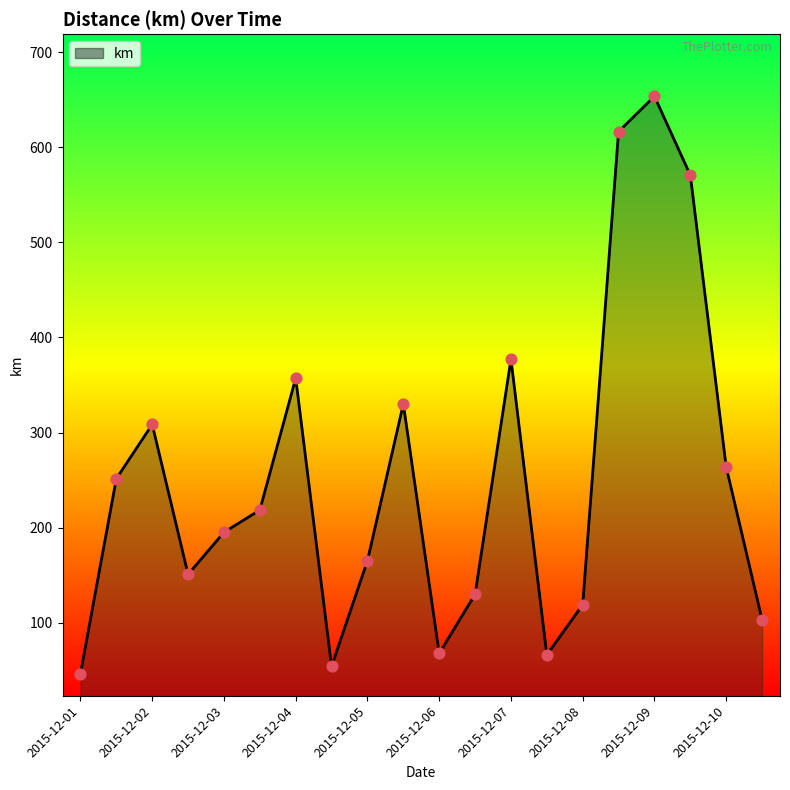

What is the greatest value displayed?

653.4